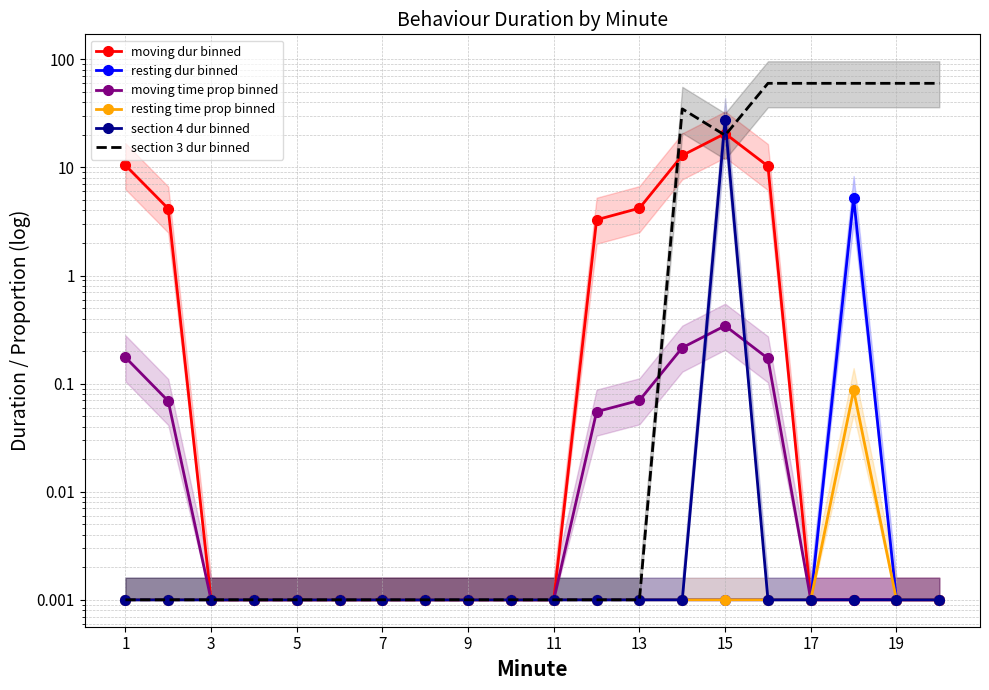

What is the average value of the section 4 dur binned series?

1.4